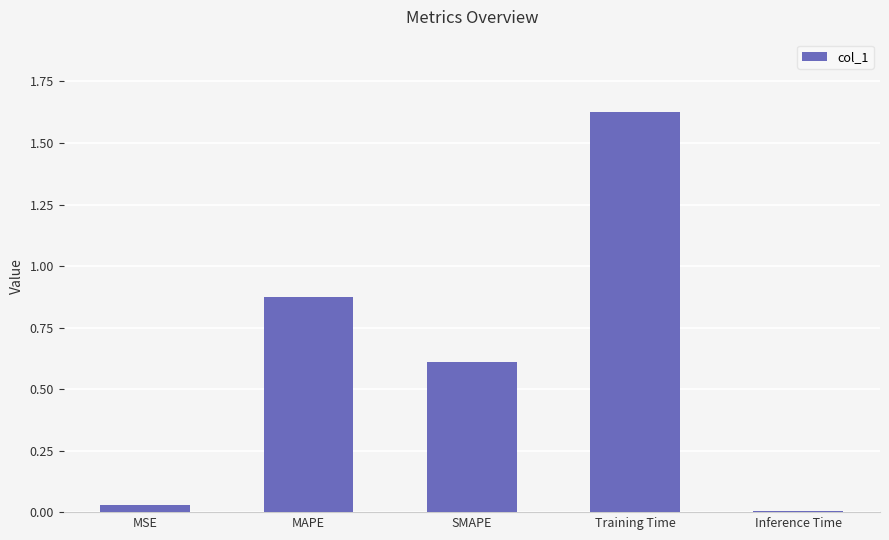

Rank the categories by value from highest to lowest.

Training Time, MAPE, SMAPE, MSE, Inference Time